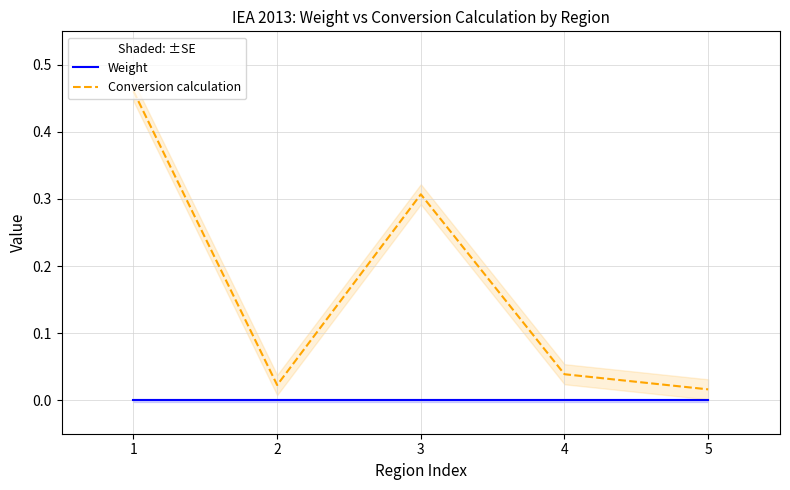

Between 4 and 3, which is larger?

4